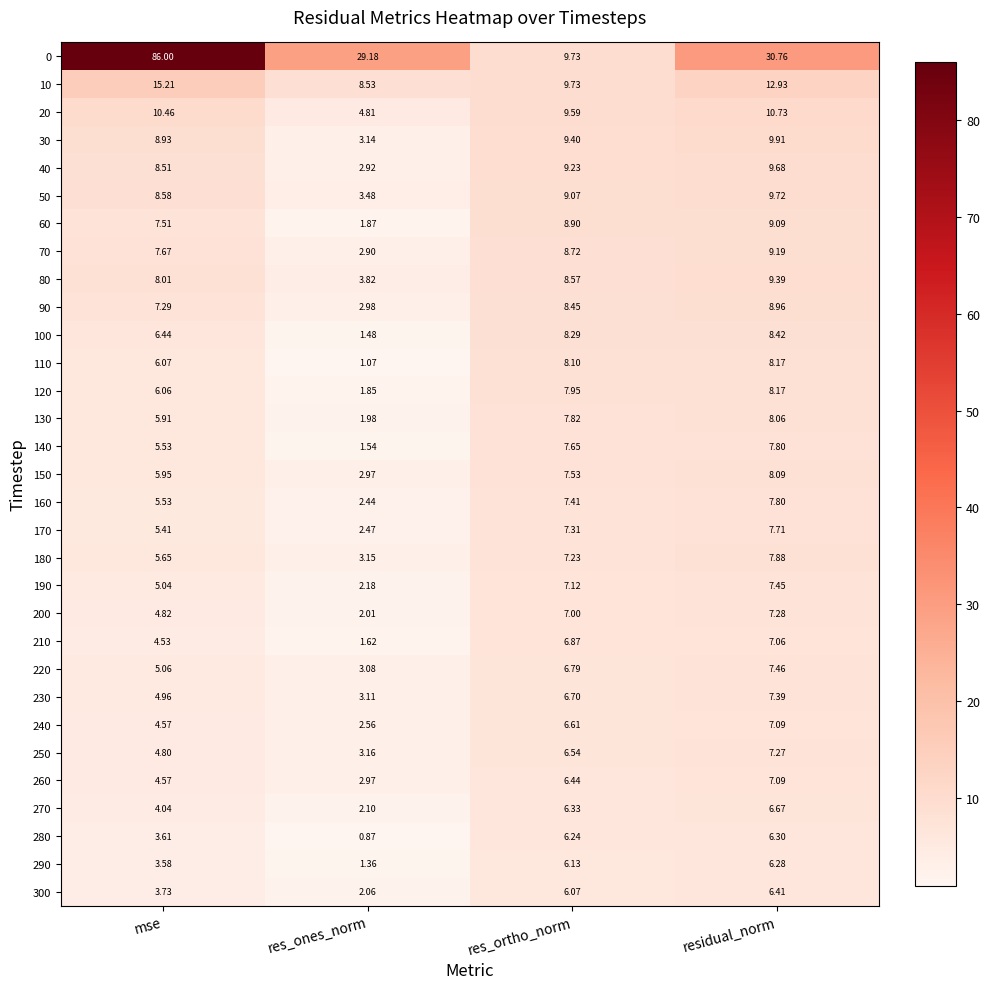

How many values in the 30 series are below 9?

2